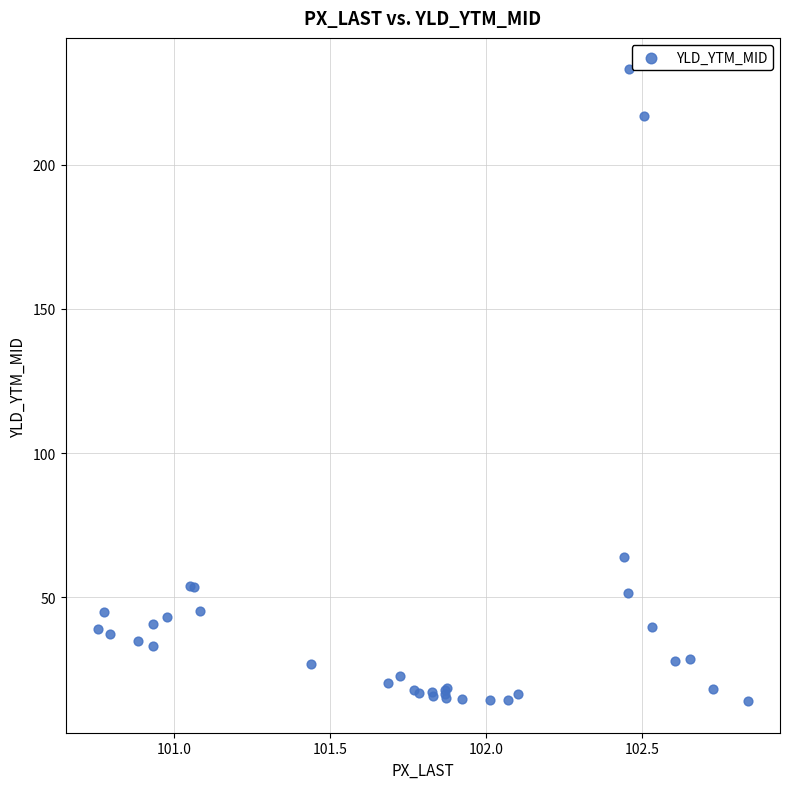

What Y value in the scatter plot is closest to 123?

64.2